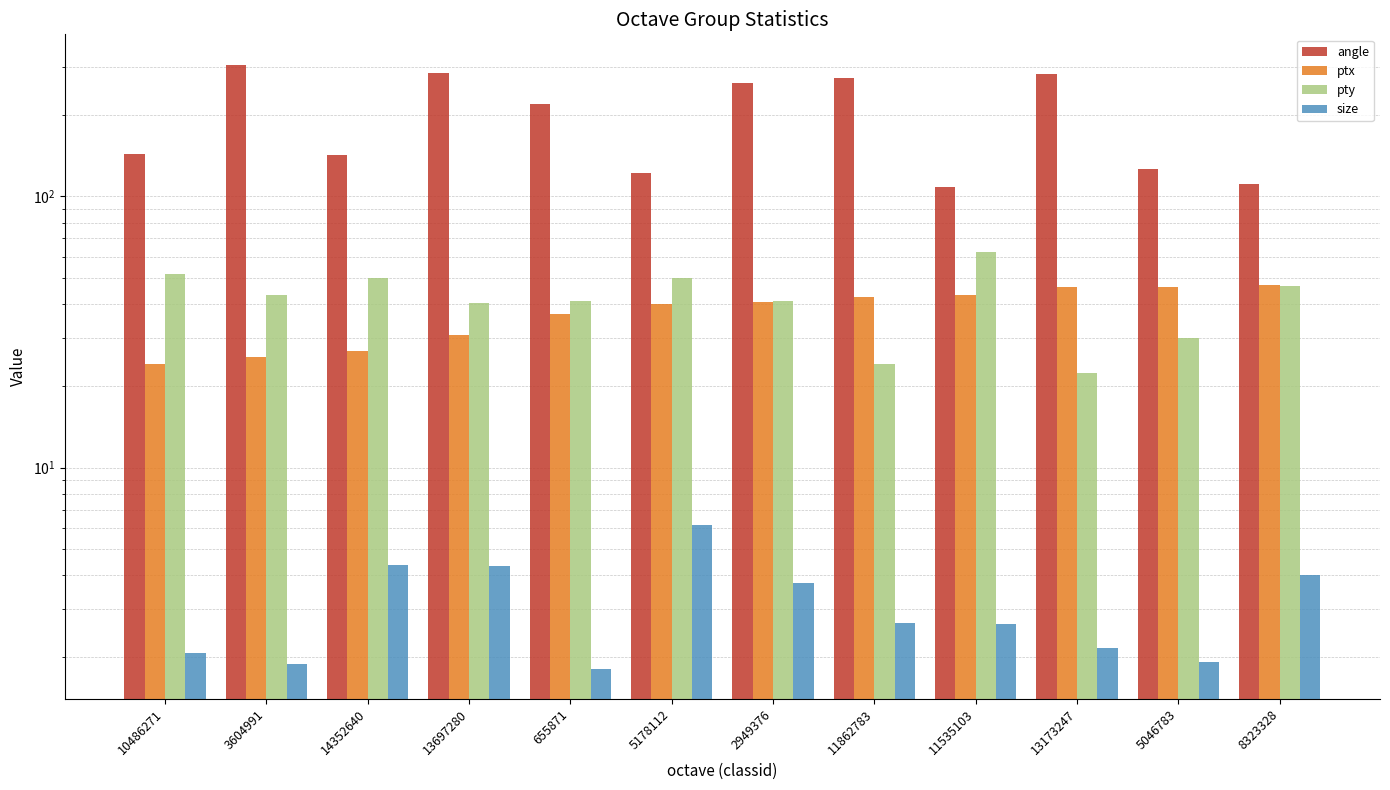

What is the difference between the maximum and minimum values in the size series?

4.3